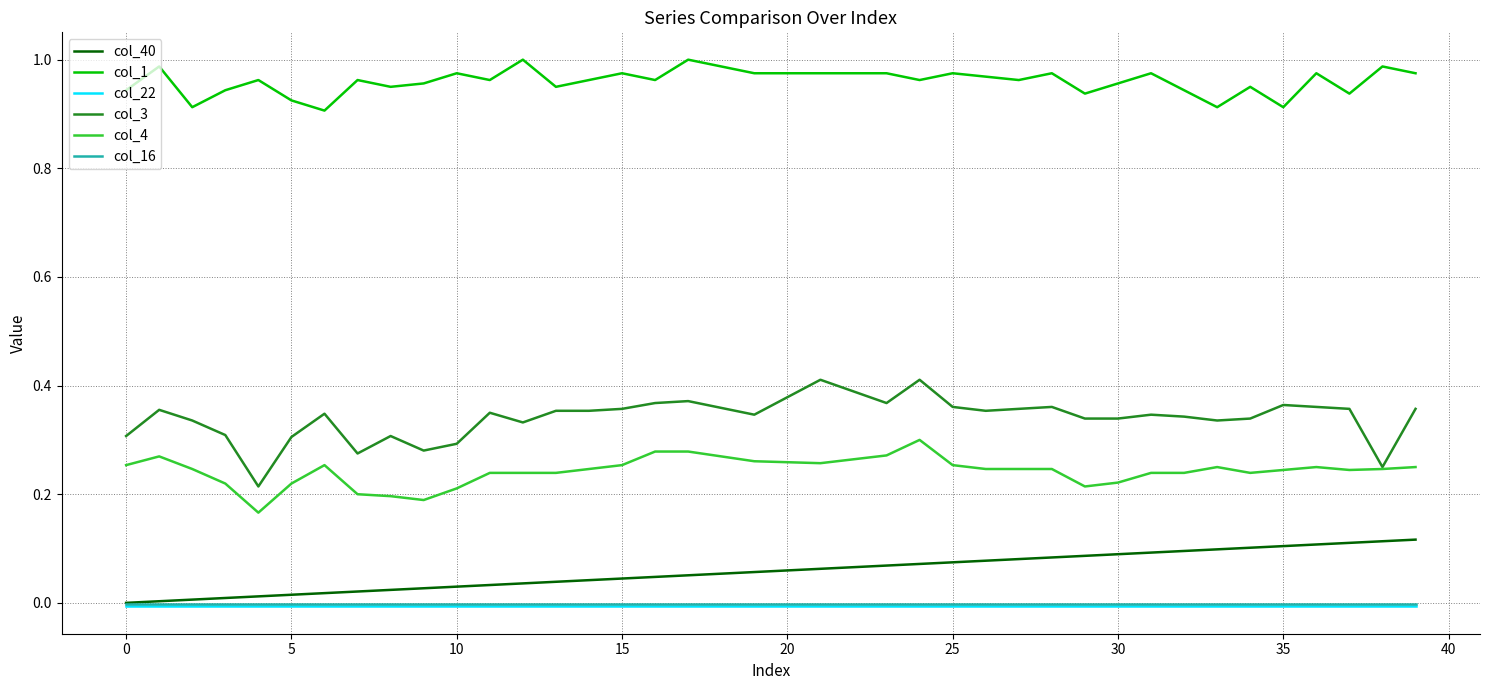

True or false: col_4 and col_1 intersect in this chart.

False